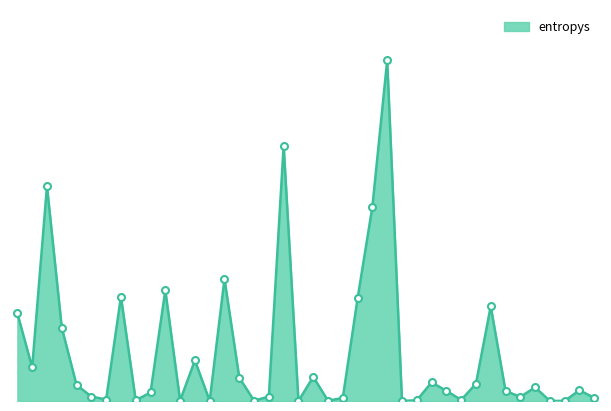

Is this an area chart (filled region under the line)?

Yes